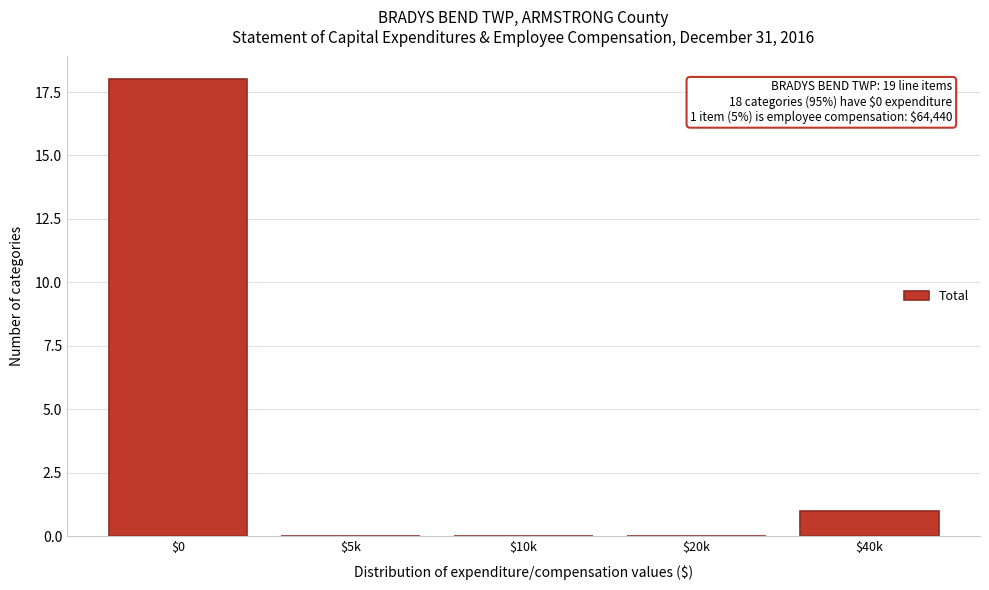

Where is the data nearest to the value 9?

$40k